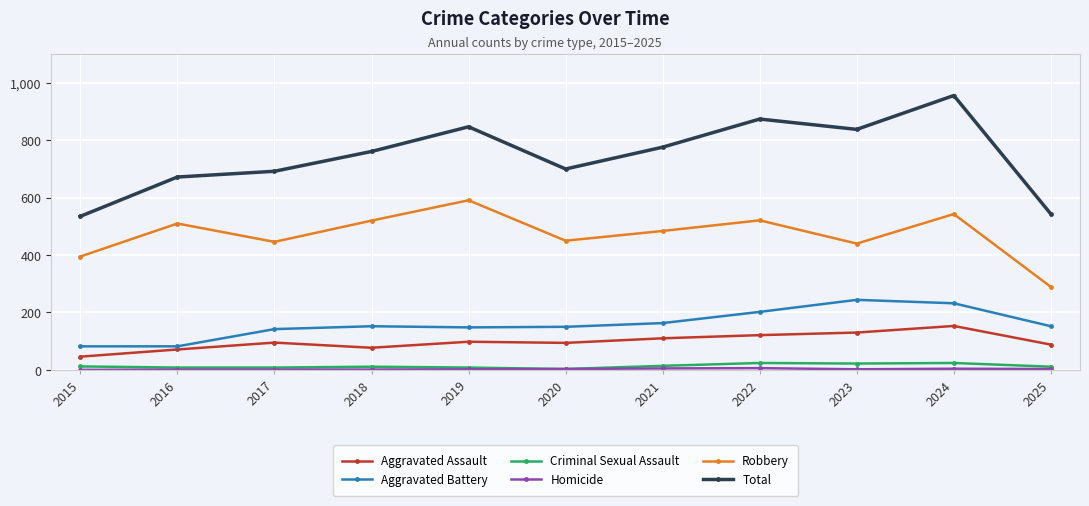

Is the value of Robbery at 2023 greater than the value of Criminal Sexual Assault at 2019?

Yes